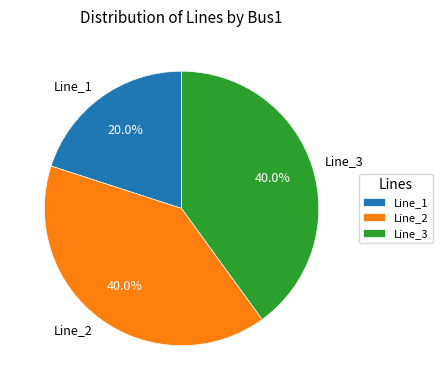

Count the number of slices in the pie.

3